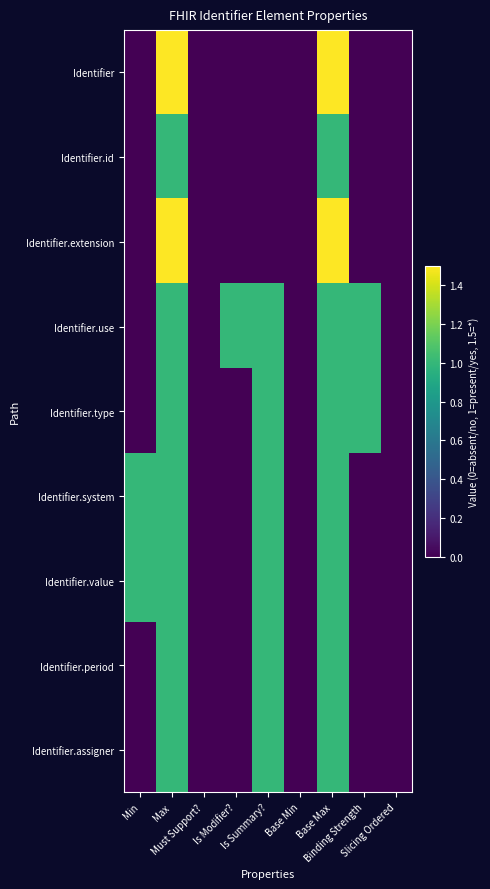

Reading left to right, list all the values displayed in this chart.

Identifier: Min=0.0	Max=1.5	Must Support?=0.0	Is Modifier?=0.0	Is Summary?=0.0	Base Min=0.0	Base Max=1.5	Binding Strength=0.0	Slicing Ordered=0.0
Identifier.id: Min=0.0	Max=1.0	Must Support?=0.0	Is Modifier?=0.0	Is Summary?=0.0	Base Min=0.0	Base Max=1.0	Binding Strength=0.0	Slicing Ordered=0.0
Identifier.extension: Min=0.0	Max=1.5	Must Support?=0.0	Is Modifier?=0.0	Is Summary?=0.0	Base Min=0.0	Base Max=1.5	Binding Strength=0.0	Slicing Ordered=0.0
Identifier.use: Min=0.0	Max=1.0	Must Support?=0.0	Is Modifier?=1.0	Is Summary?=1.0	Base Min=0.0	Base Max=1.0	Binding Strength=1.0	Slicing Ordered=0.0
Identifier.type: Min=0.0	Max=1.0	Must Support?=0.0	Is Modifier?=0.0	Is Summary?=1.0	Base Min=0.0	Base Max=1.0	Binding Strength=1.0	Slicing Ordered=0.0
Identifier.system: Min=1.0	Max=1.0	Must Support?=0.0	Is Modifier?=0.0	Is Summary?=1.0	Base Min=0.0	Base Max=1.0	Binding Strength=0.0	Slicing Ordered=0.0
Identifier.value: Min=1.0	Max=1.0	Must Support?=0.0	Is Modifier?=0.0	Is Summary?=1.0	Base Min=0.0	Base Max=1.0	Binding Strength=0.0	Slicing Ordered=0.0
Identifier.period: Min=0.0	Max=1.0	Must Support?=0.0	Is Modifier?=0.0	Is Summary?=1.0	Base Min=0.0	Base Max=1.0	Binding Strength=0.0	Slicing Ordered=0.0
Identifier.assigner: Min=0.0	Max=1.0	Must Support?=0.0	Is Modifier?=0.0	Is Summary?=1.0	Base Min=0.0	Base Max=1.0	Binding Strength=0.0	Slicing Ordered=0.0